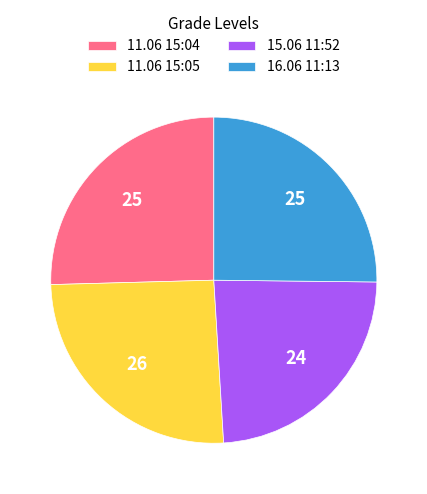

Which slice is the smallest?

15.06 11:52